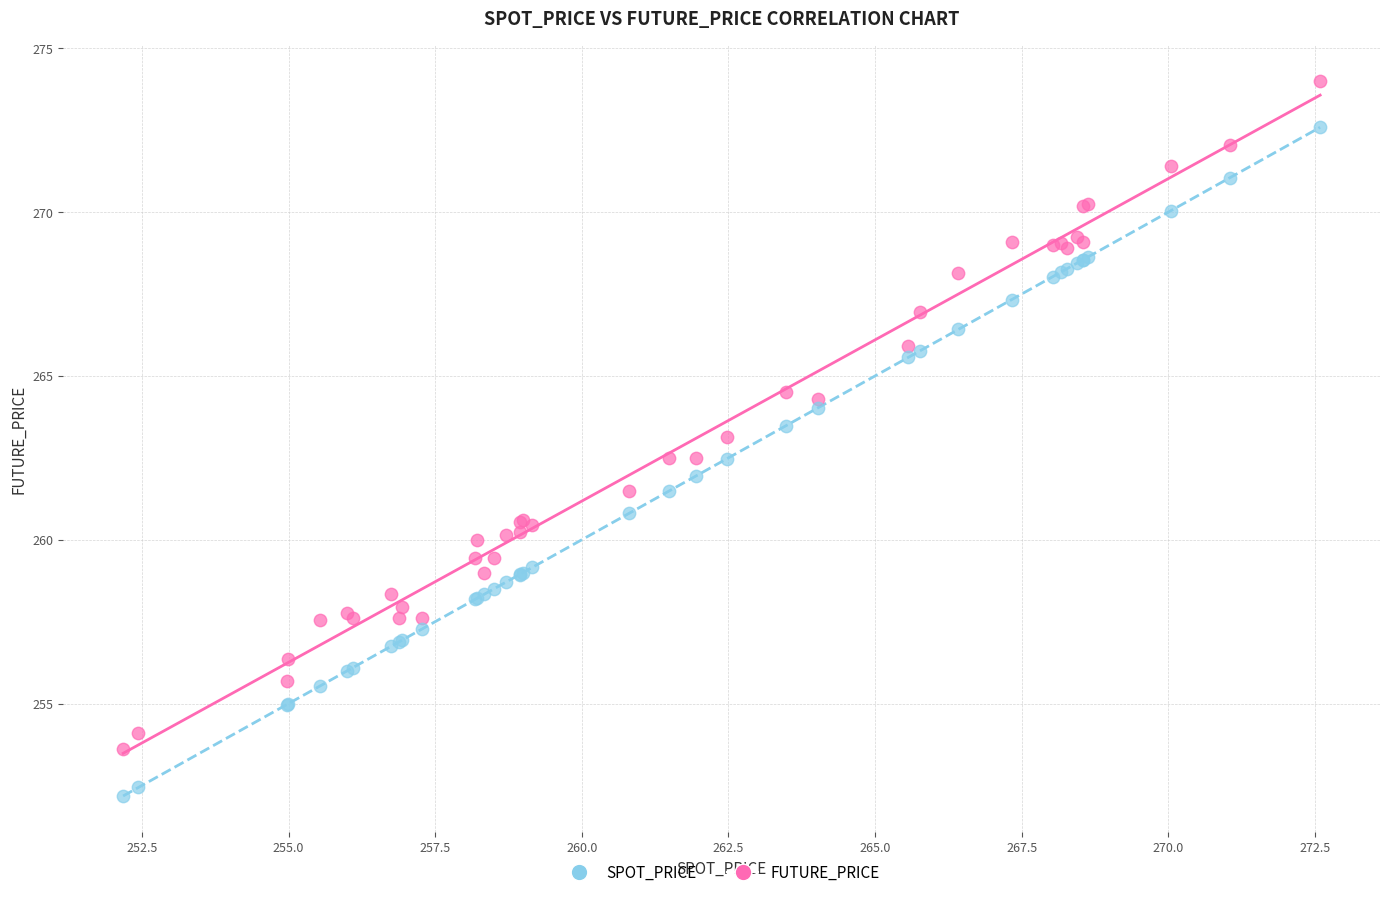

What is the X range (max minus min) for the scatter plot?

20.4